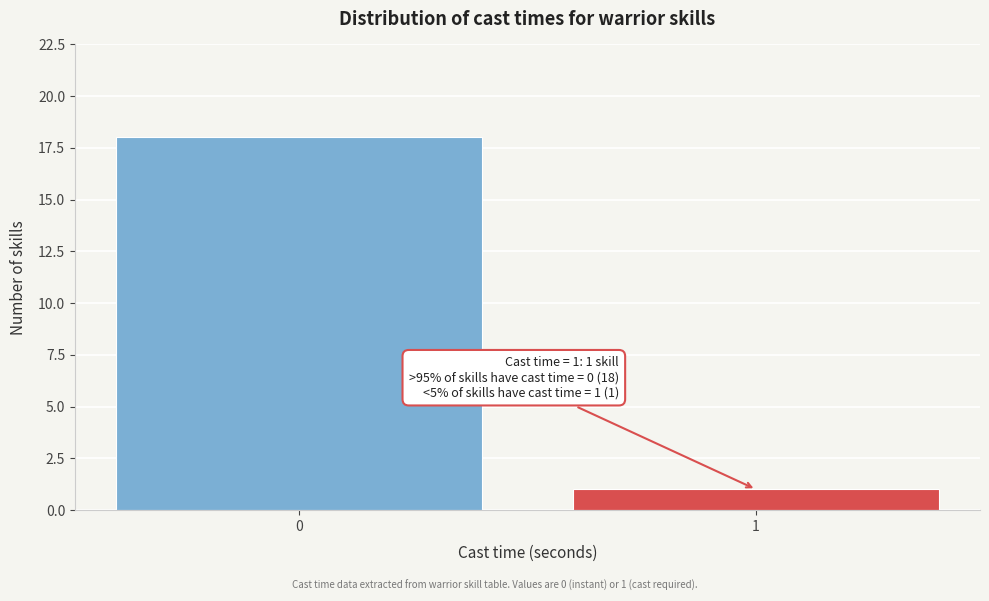

Reading right to left, list all the values displayed in this chart.

1=1	0=18